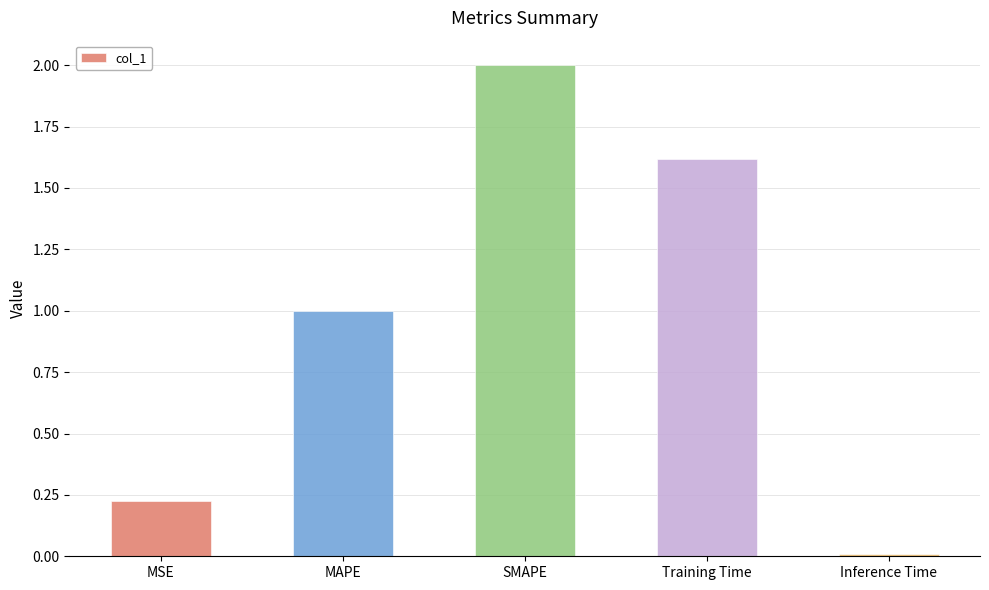

Is it true that the value at SMAPE is 2.0?

True